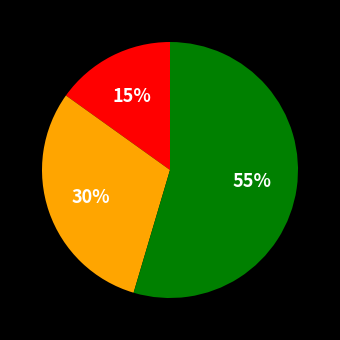

Is there a majority slice in this chart?

Yes